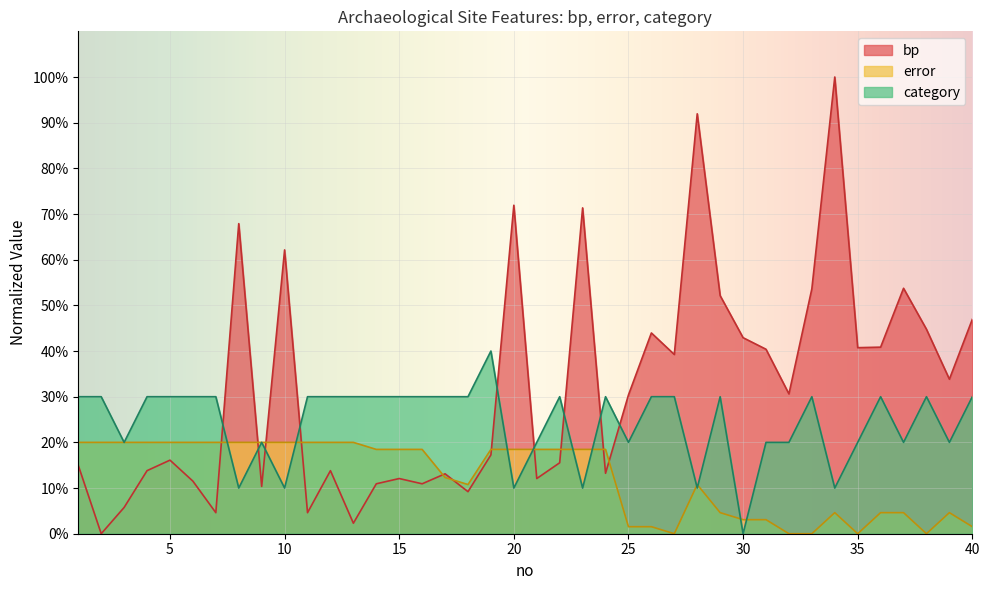

What is the difference between the bp values at 1 and 27?

24.3